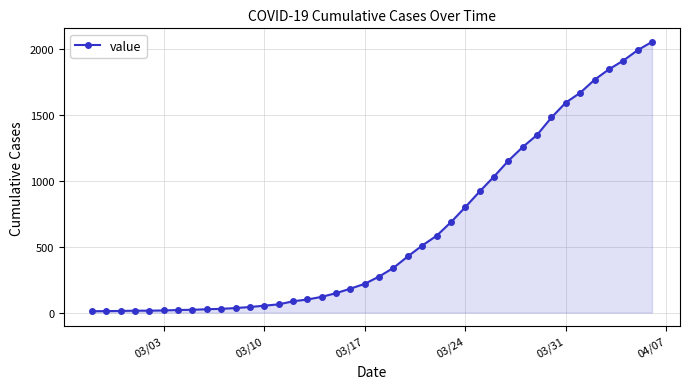

What is the sum of all values?

24820